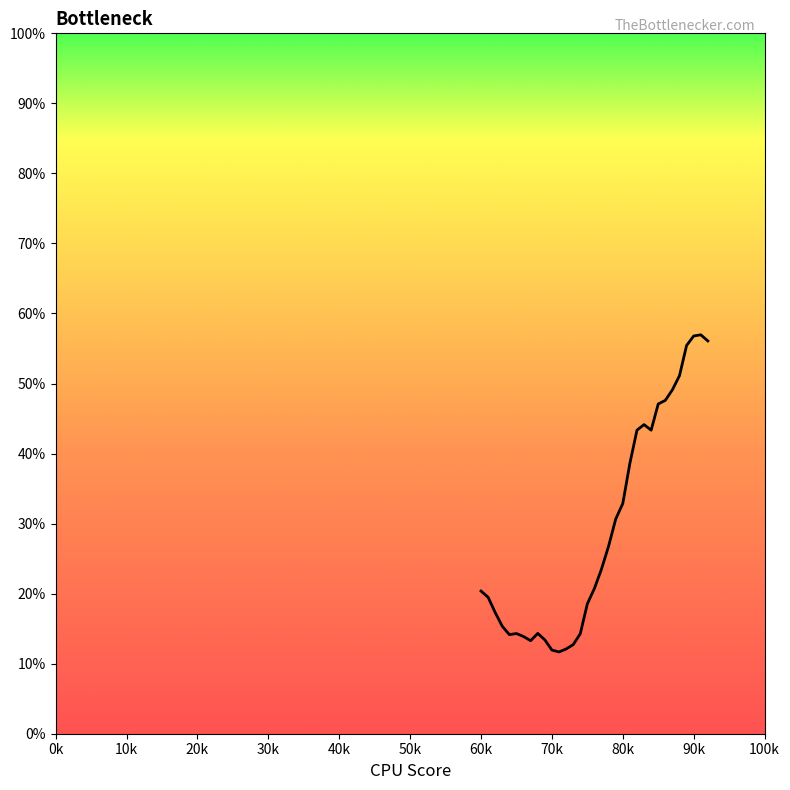

What is the minimum value shown in the chart?

11.7